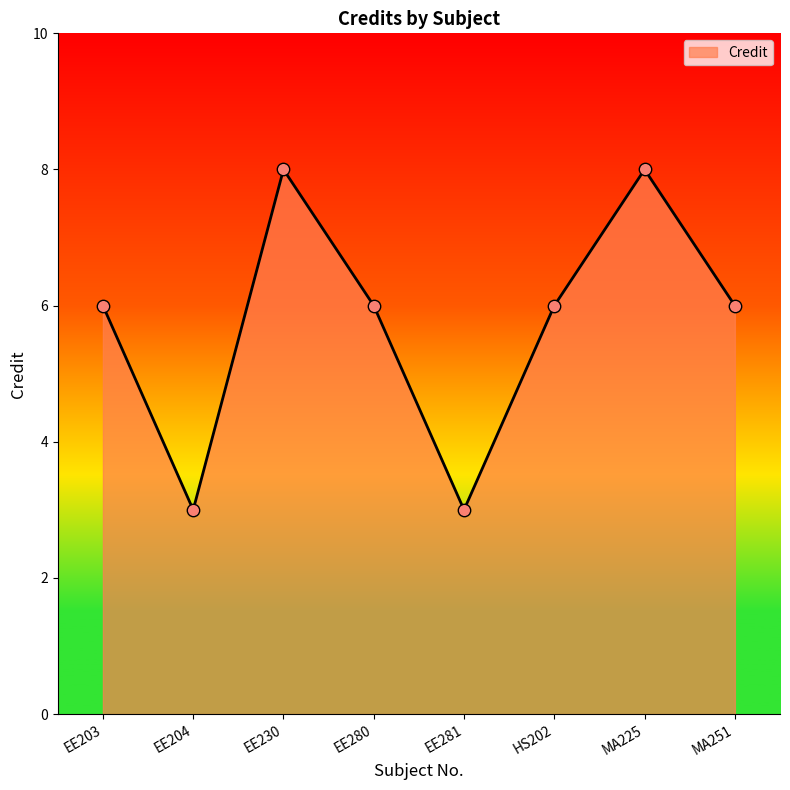

What is the change in value from EE281 to MA251?

+3